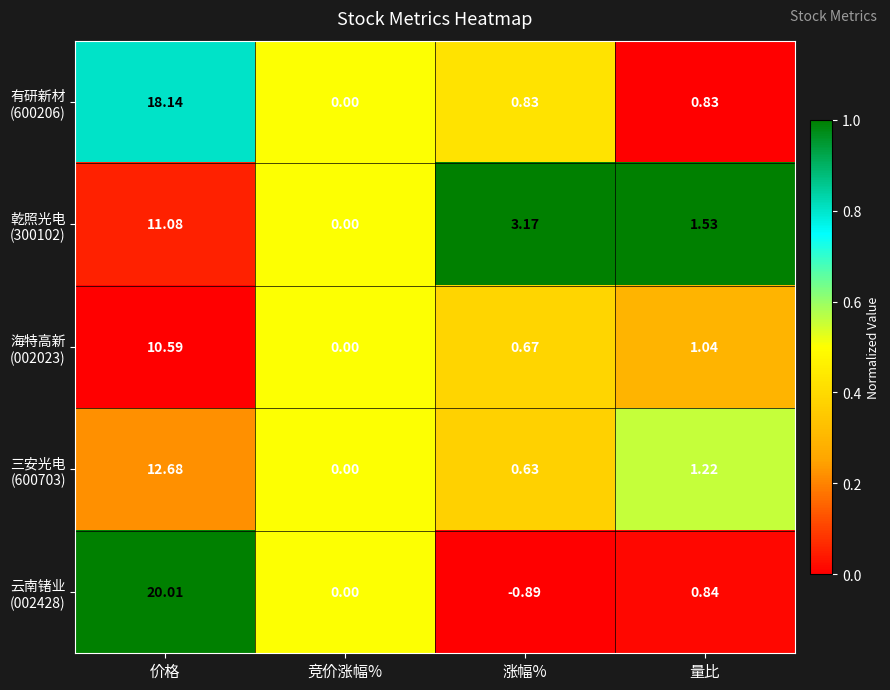

At which category does the chart reach its peak across all series?

价格